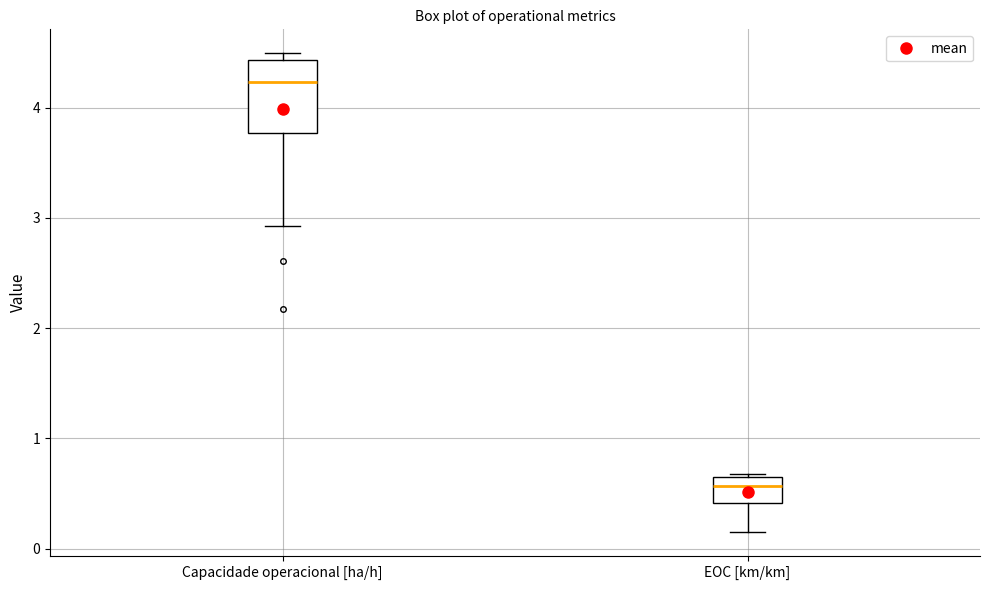

Reading left to right, transcribe this box plot: for each box, give where its median line is, the range the box spans, and where its two whiskers end, as read against the y-axis. The values are not printed on the chart, so give them approximately, as read against the axis.

Capacidade operacional [ha/h]: median 4.2, box 3.8 to 4.4, whiskers 2.9 to 4.5
EOC [km/km]: median 0.6, box 0.4 to 0.7, whiskers 0.2 to 0.7 (just above the box's upper edge)